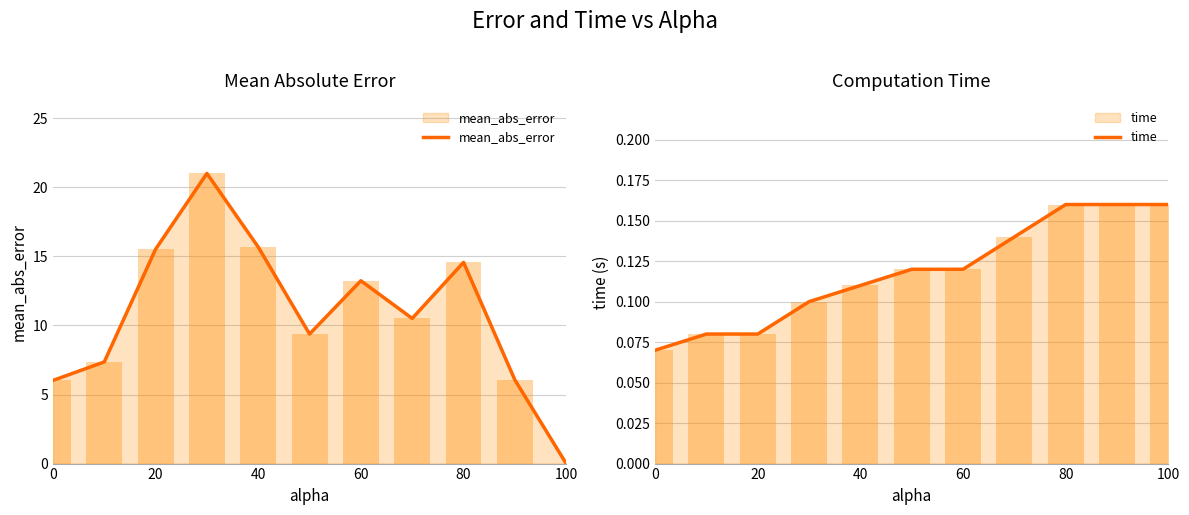

What is the spread (max minus min) of values at 60?

13.1